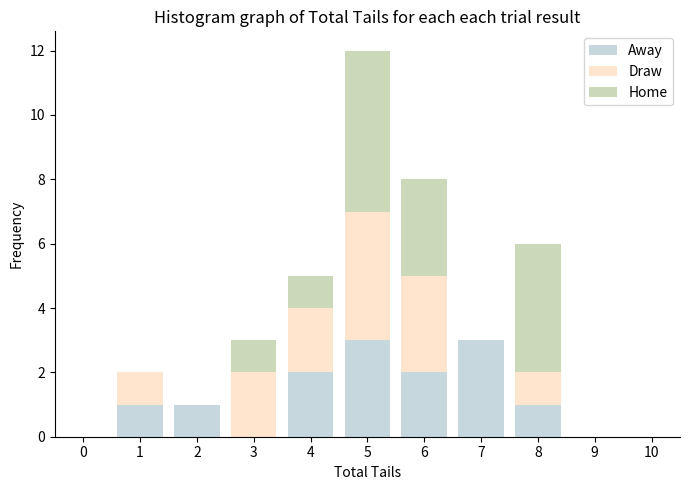

What is the total value across all series at 6?

8